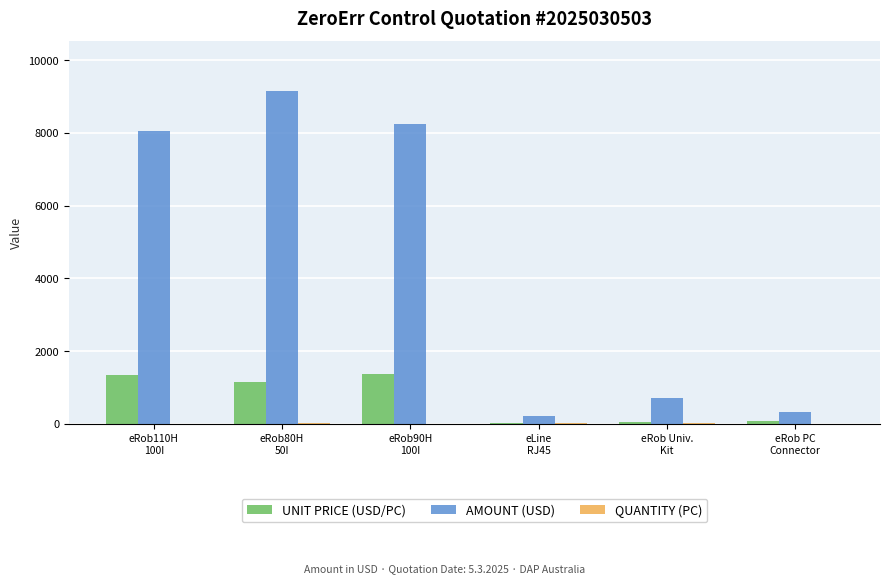

What is the greatest value displayed?

9152